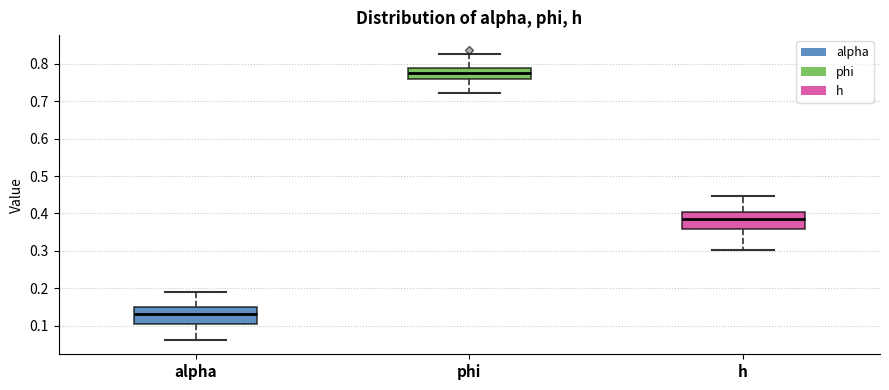

Reading left to right, transcribe this box plot: for each box, give where its median line is, the range the box spans, and where its two whiskers end, as read against the y-axis. The values are not printed on the chart, so give them approximately, as read against the axis.

alpha: median 0.13, box 0.11 to 0.15, whiskers 0.06 to 0.19
phi: median 0.78, box 0.76 to 0.79, whiskers 0.72 to 0.83
h: median 0.38, box 0.36 to 0.40, whiskers 0.30 to 0.45